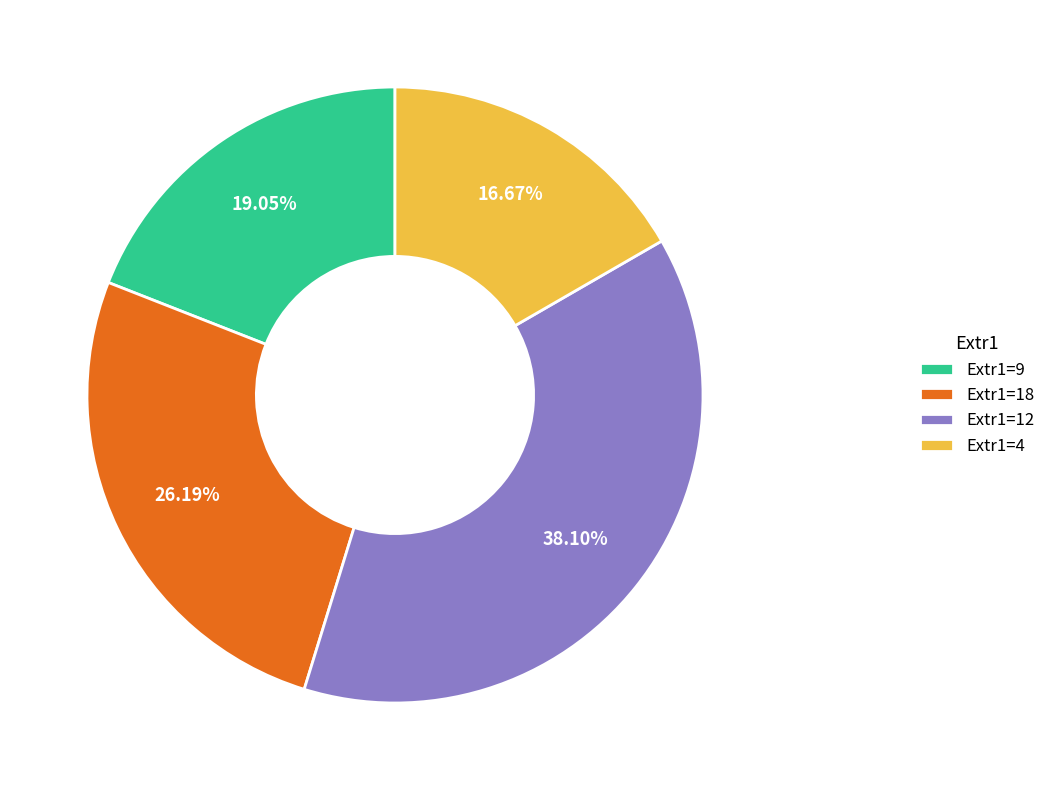

Does Extr1=18 represent more than half of the total?

No